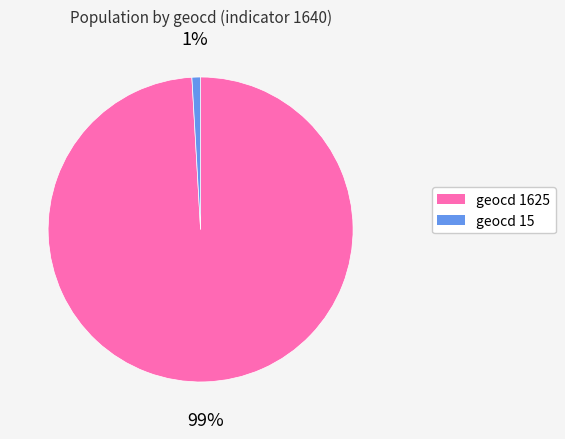

To the nearest percent, what is the average slice percentage?

50%